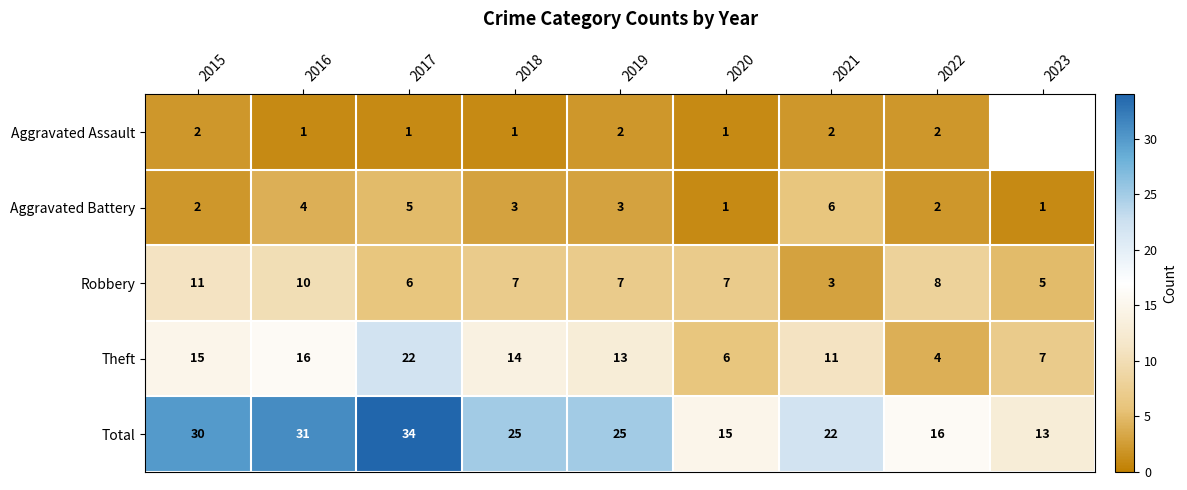

At 2016, list the series in order from largest to smallest.

Total, Theft, Robbery, Aggravated Battery, Aggravated Assault